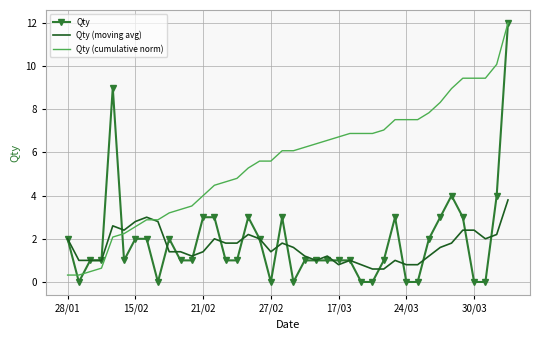

What is the maximum value for Qty?

12.0